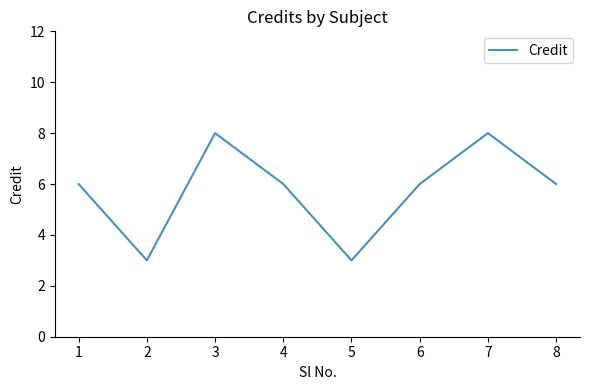

What is the smallest value displayed?

3